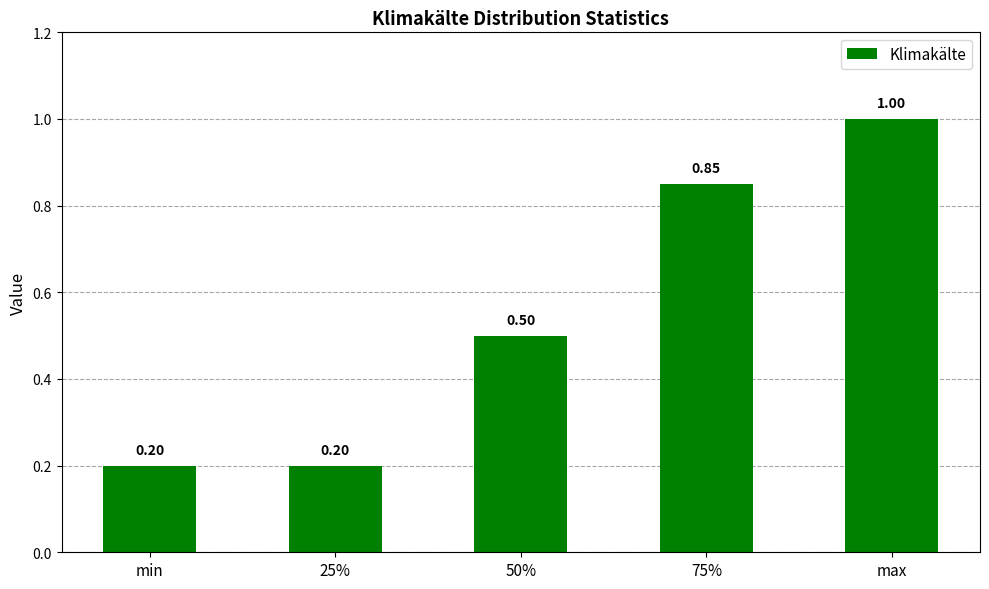

What is the sum of all values?

2.8